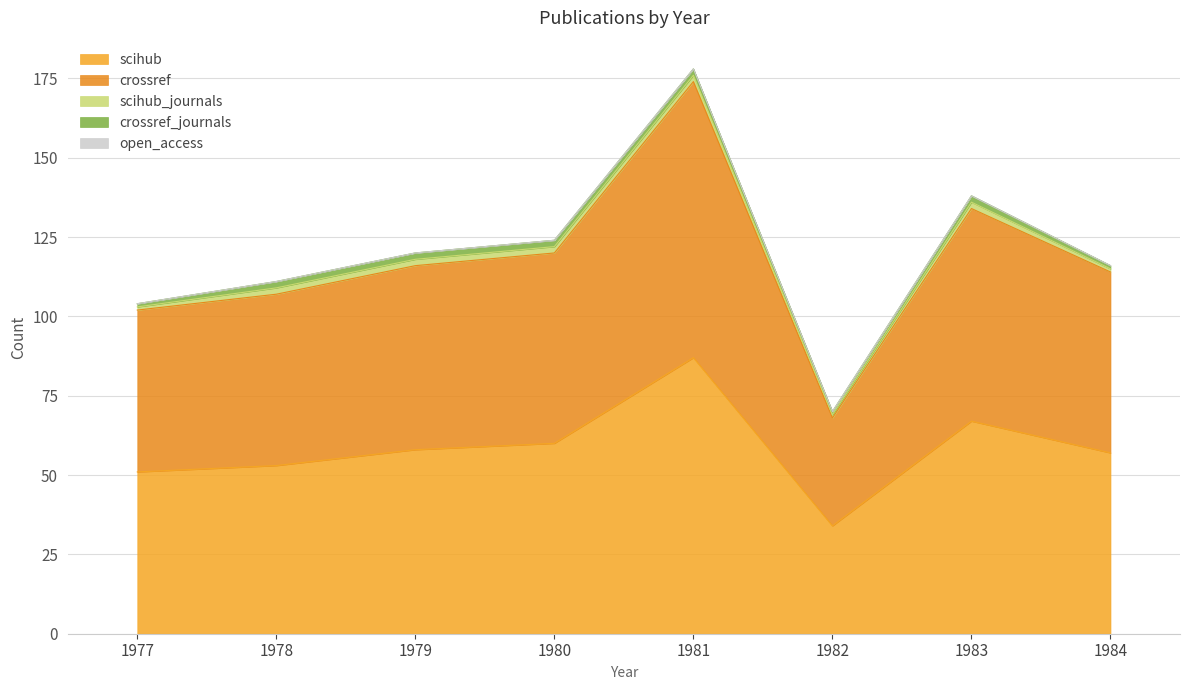

At which category does the chart reach its minimum across all series?

1977